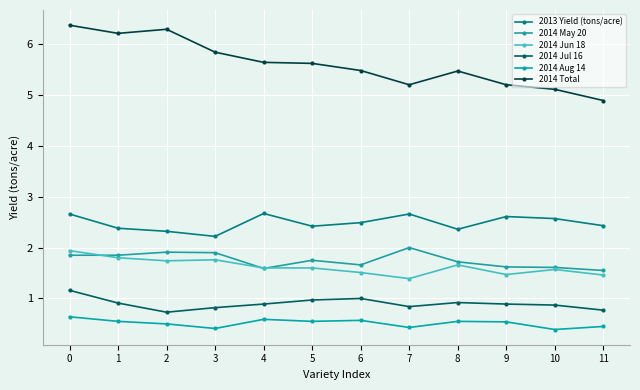

Count the number of categories in the chart.

12